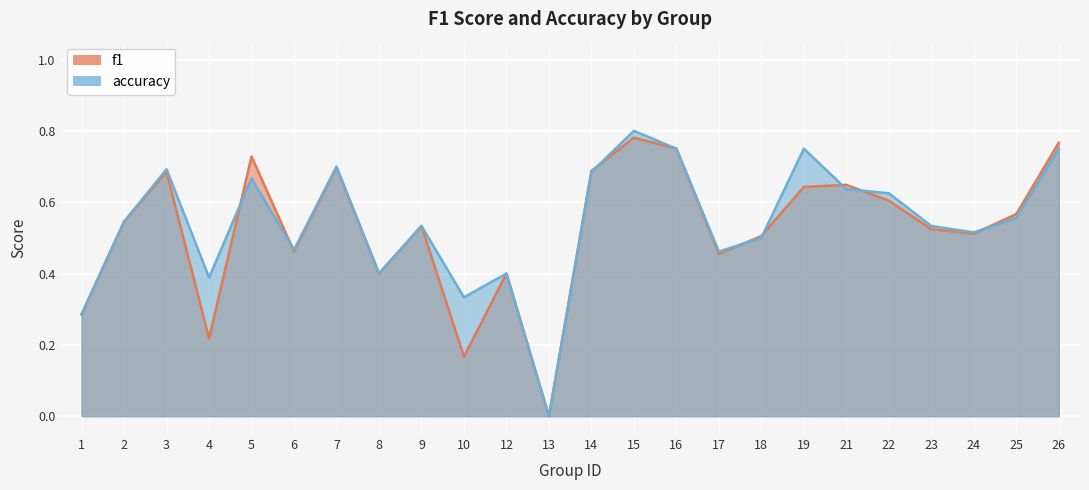

Which has a higher value, 4 or 22?

22